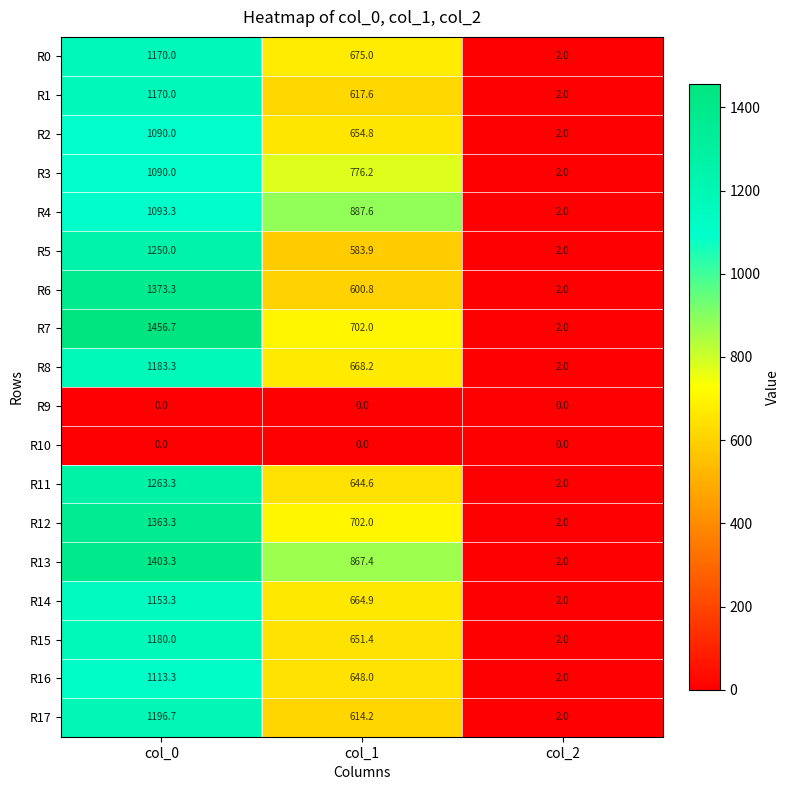

What is the difference between the highest and lowest values at col_0?

1456.7